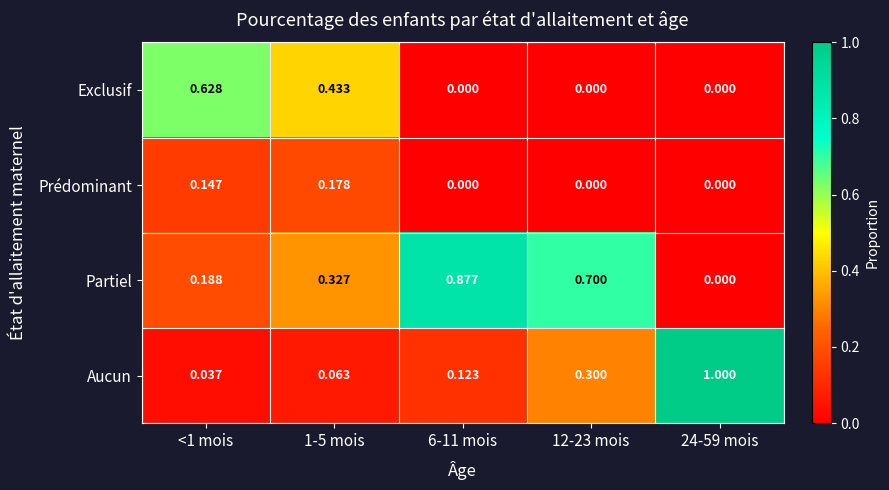

List the series in order of their peak value, lowest first.

Prédominant, Exclusif, Partiel, Aucun